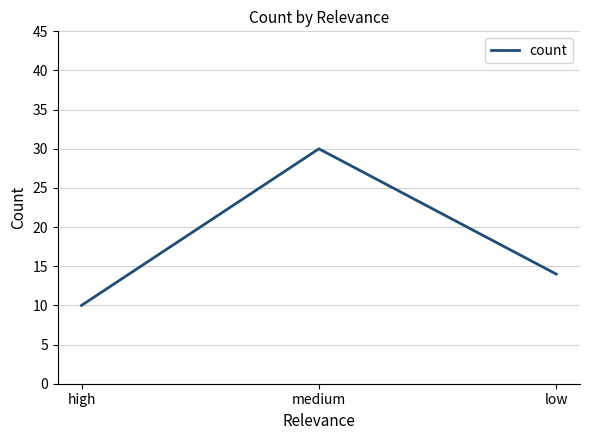

Where does the data first go above 14?

medium